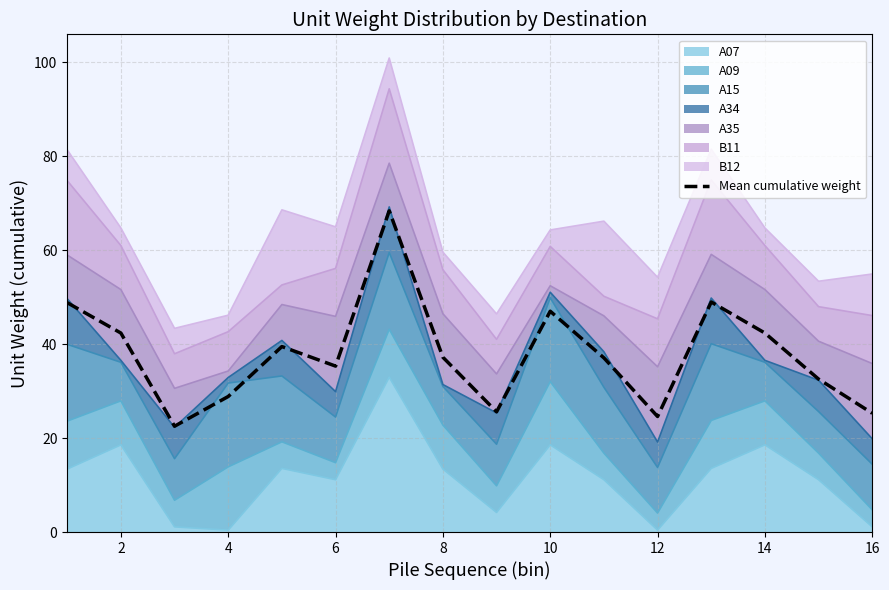

Reading left to right, transcribe all the data shown in this chart.

48.8	42.4	22.5	28.9	39.5	35.3	68.4	37.2	25.6	47.0	37.1	24.6	49.0	42.4	32.6	25.3